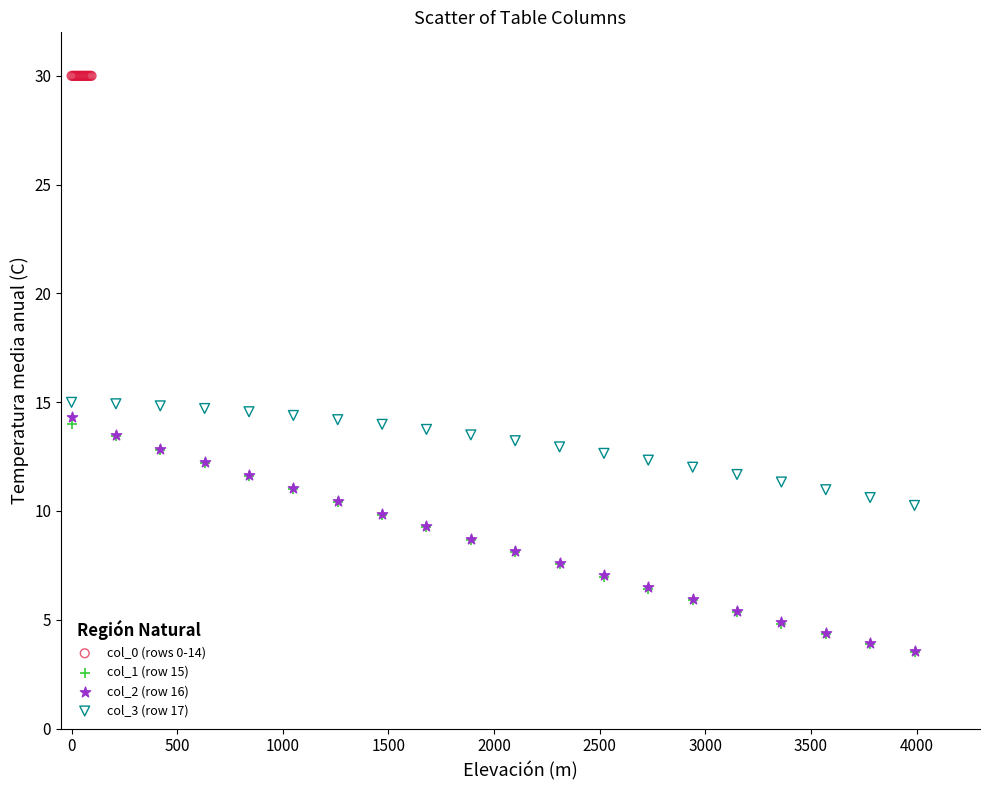

Which series reaches the maximum Y coordinate?

col_0 (rows 0-14)